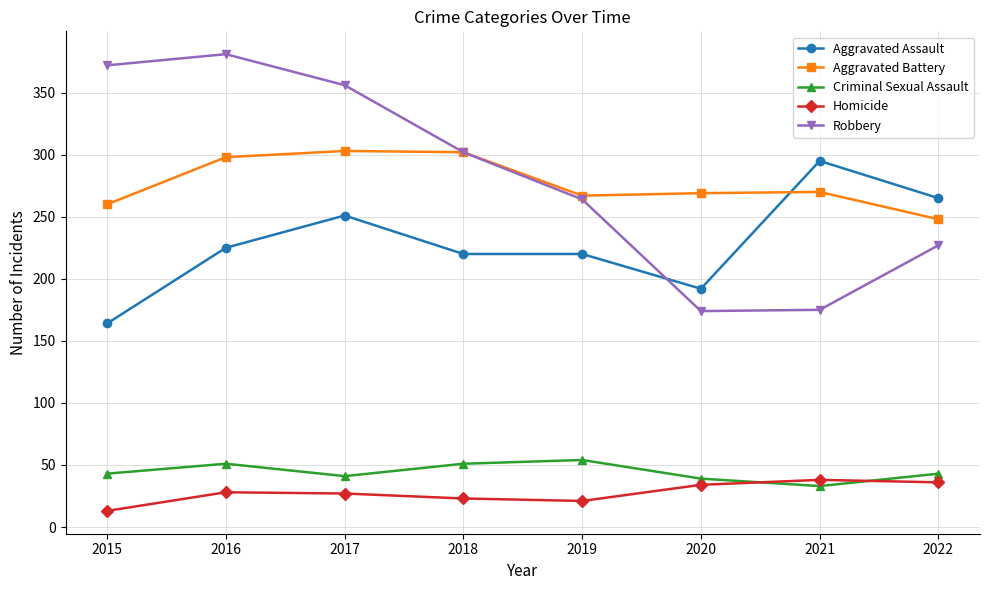

Rank the series at 2020 from highest to lowest value.

Aggravated Battery, Aggravated Assault, Robbery, Criminal Sexual Assault, Homicide